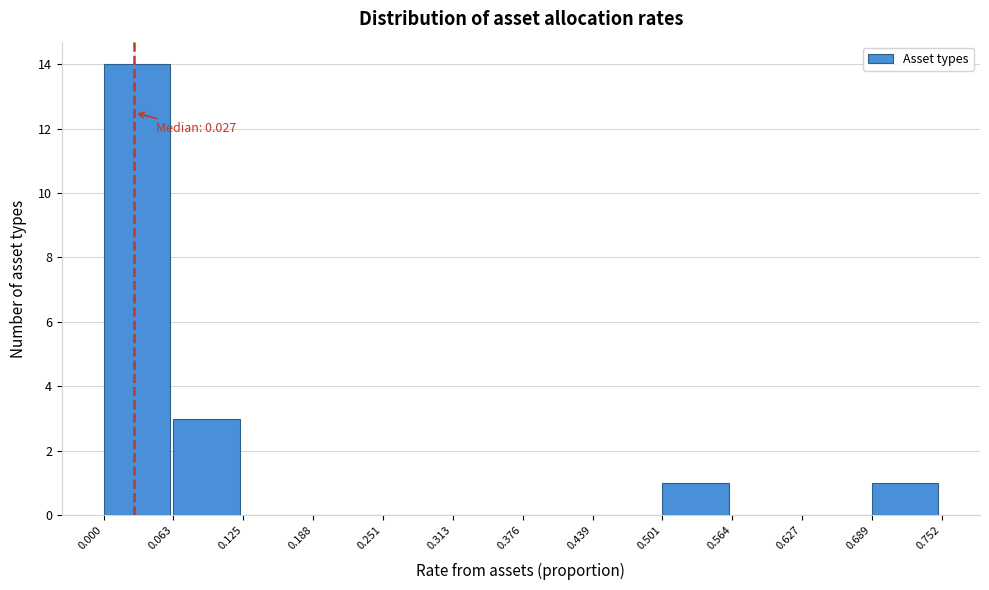

Which range on the x-axis has the tallest bar?

0.000 to 0.063